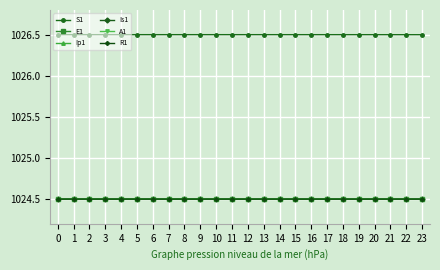

What is the spread (max minus min) of values at 10?

2.0